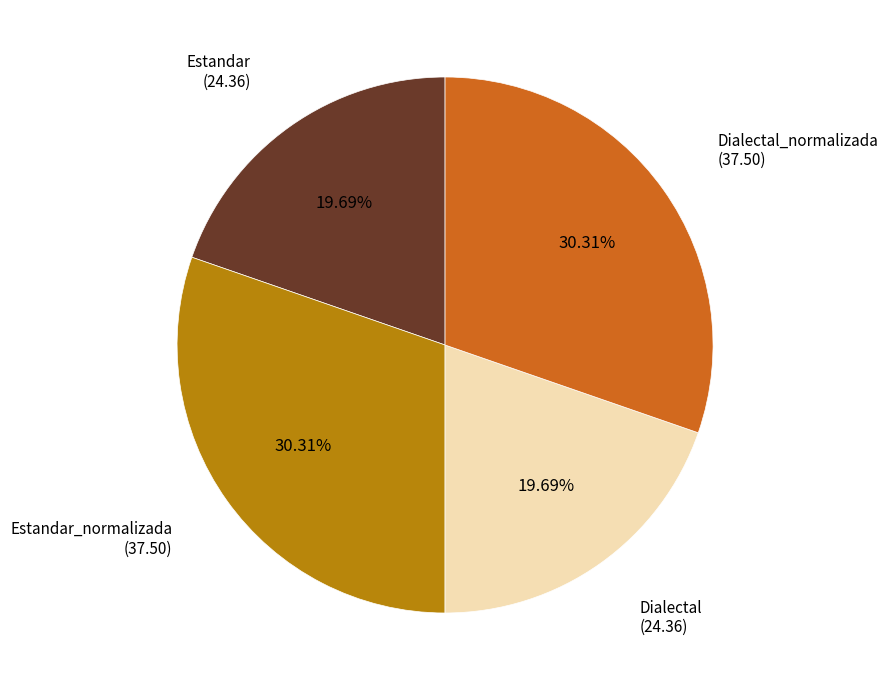

What percentage is the Estandar slice, to the nearest percent?

20%